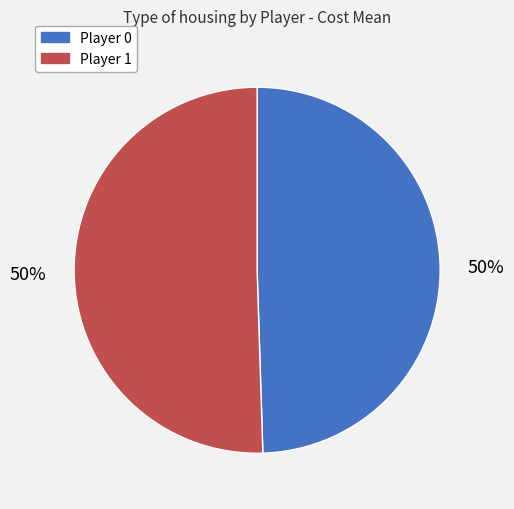

To the nearest percent, what is the average slice percentage?

50%